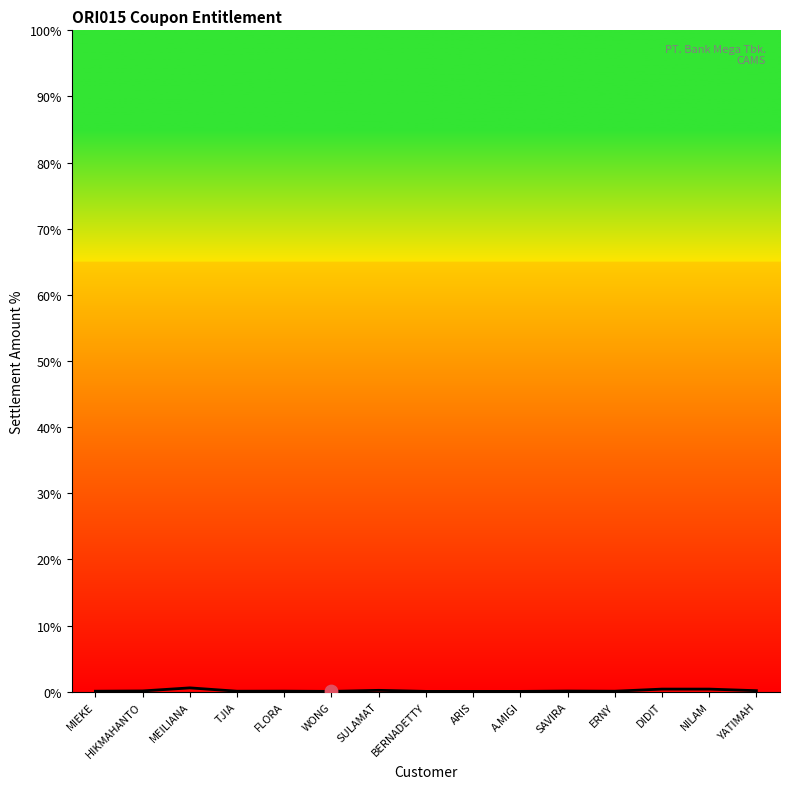

Between SULAMAT and YATIMAH, which is larger?

SULAMAT